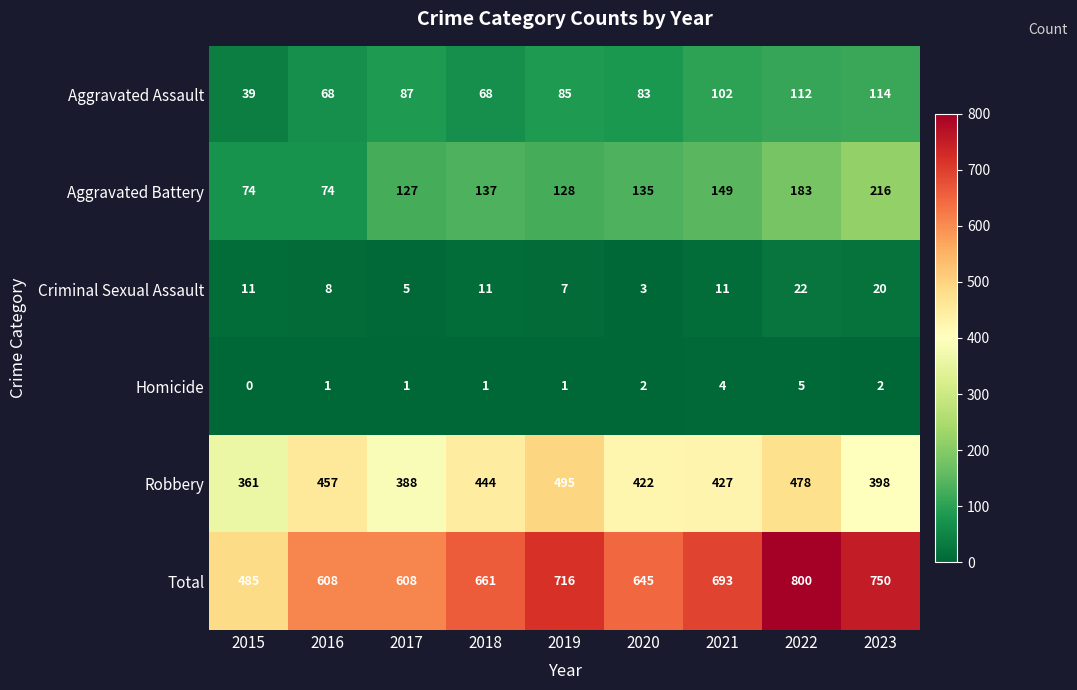

Rank the series at 2018 from highest to lowest value.

Total, Robbery, Aggravated Battery, Aggravated Assault, Criminal Sexual Assault, Homicide